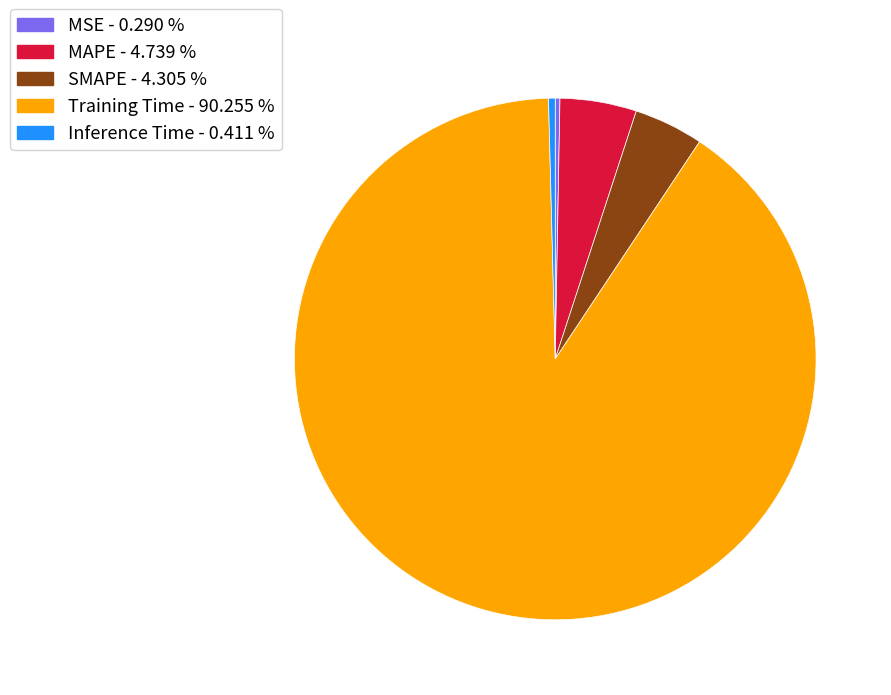

Which has a higher value, MAPE or Inference Time?

MAPE